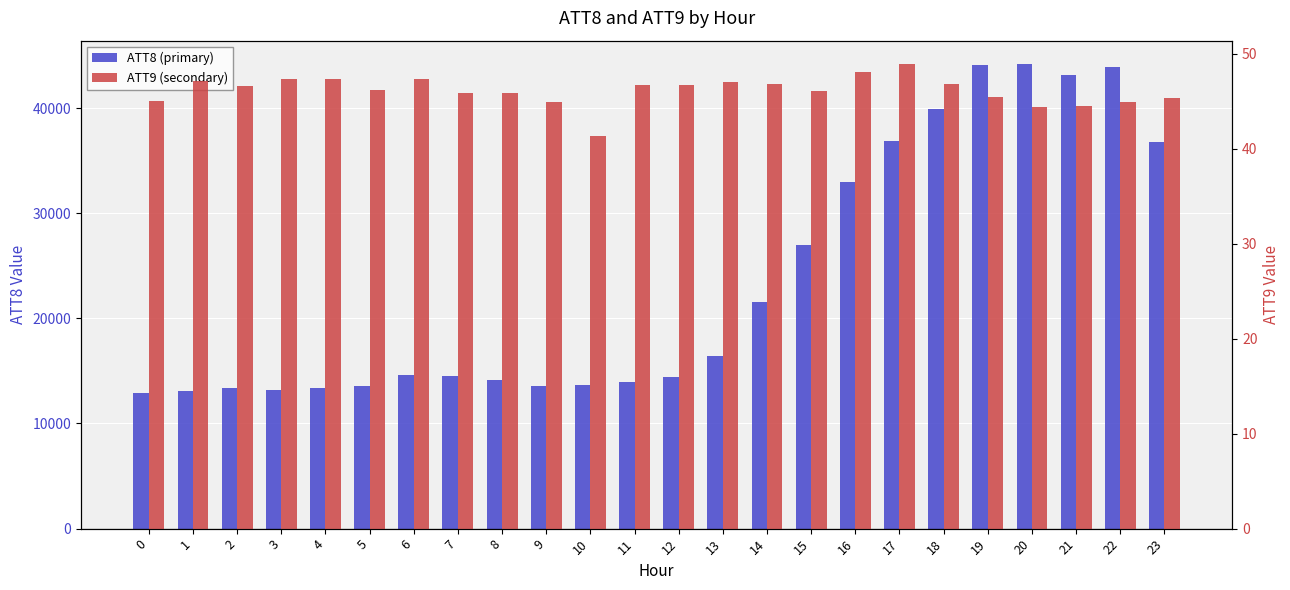

At which category does the chart reach its minimum across all series?

10